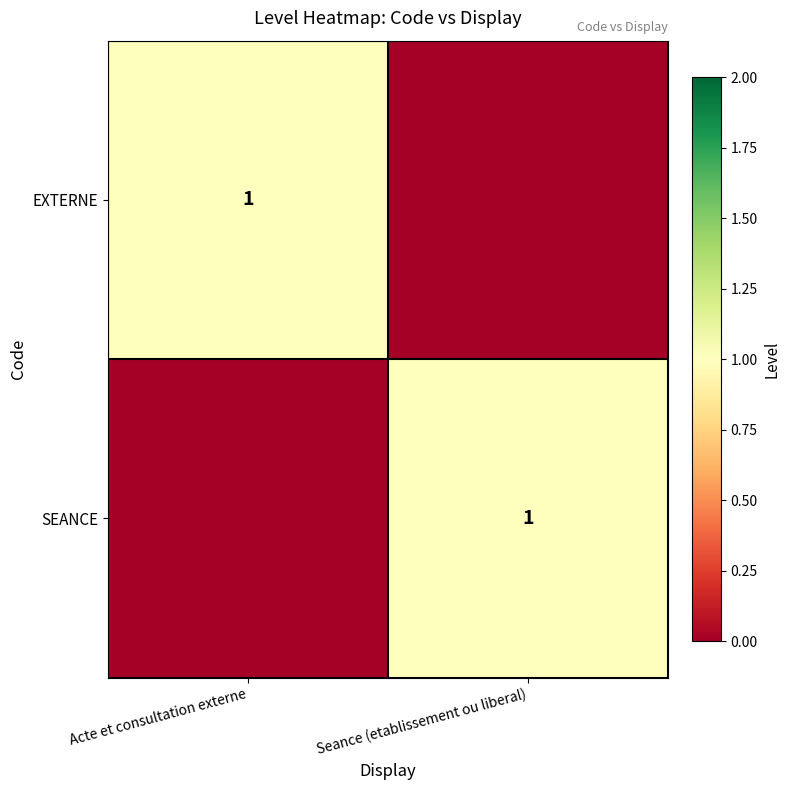

The EXTERNE series shows 1 at Acte et consultation externe. True or false?

True